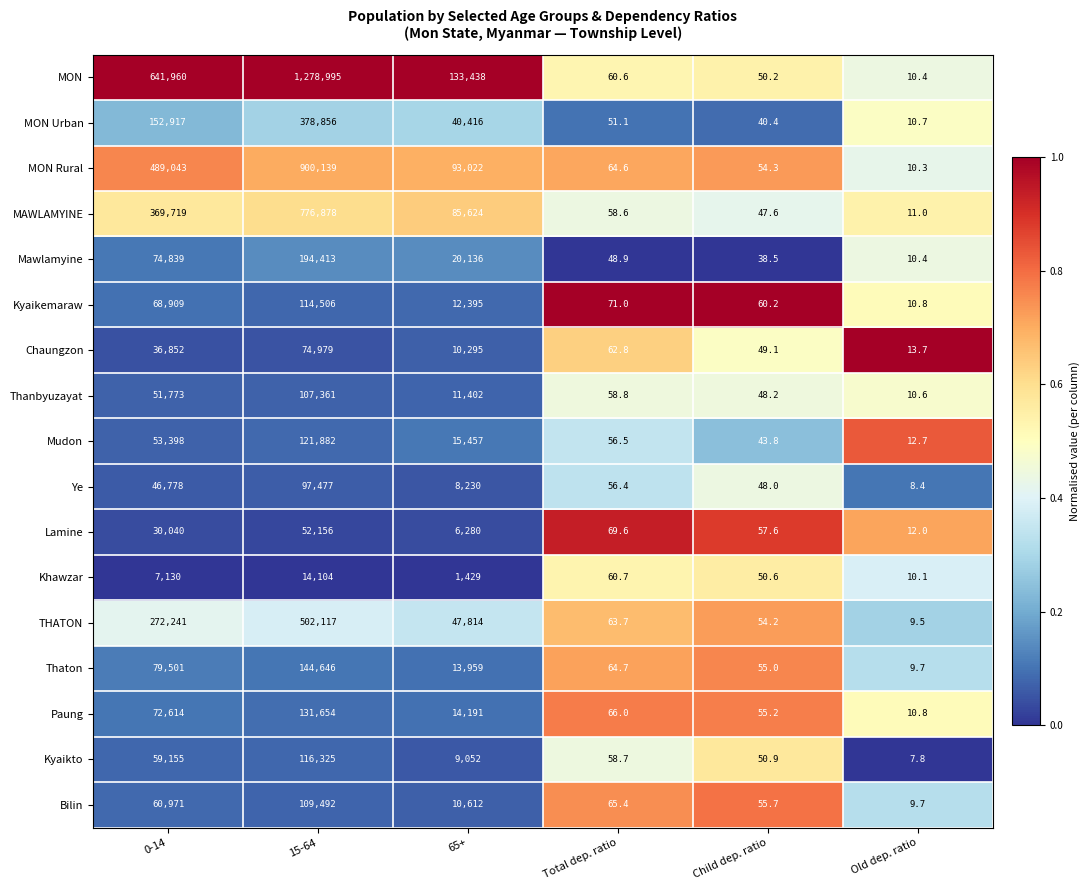

At 15-64, list the series in order from smallest to largest.

Khawzar, Lamine, Chaungzon, Ye, Thanbyuzayat, Bilin, Kyaikemaraw, Kyaikto, Mudon, Paung, Thaton, Mawlamyine, MON Urban, THATON, MAWLAMYINE, MON Rural, MON